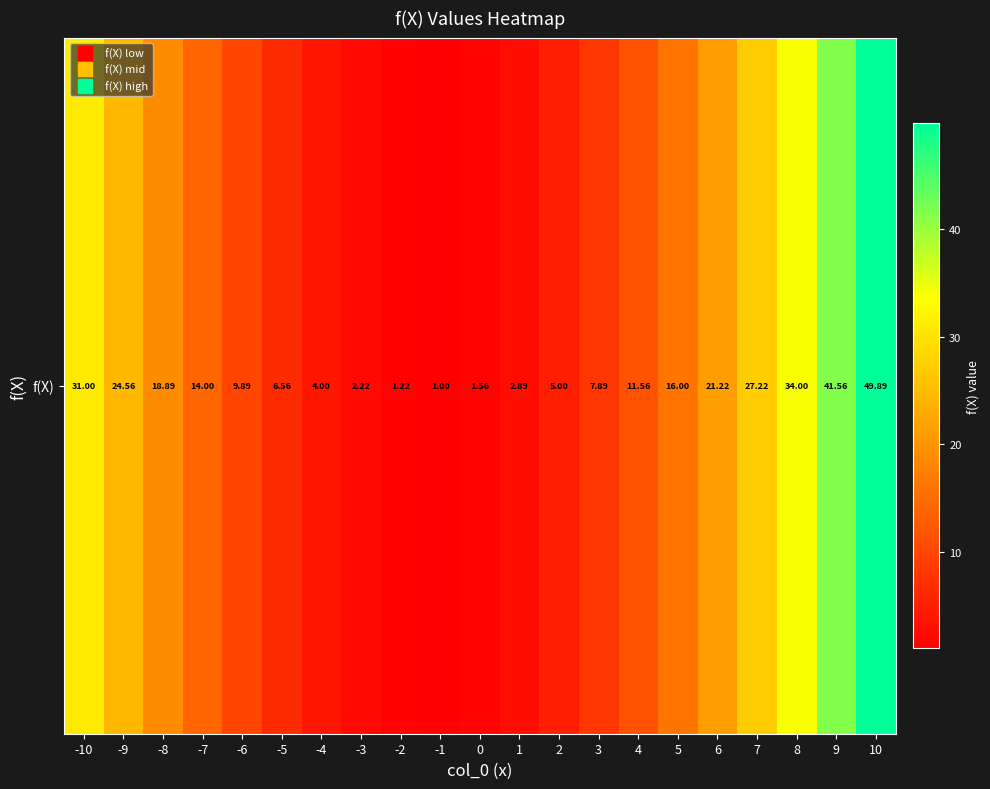

Reading right to left, transcribe all the data shown in this chart.

10=49.9	9=41.6	8=34.0	7=27.2	6=21.2	5=16.0	4=11.6	3=7.9	2=5.0	1=2.9	0=1.6	-1=1.0	-2=1.2	-3=2.2	-4=4.0	-5=6.6	-6=9.9	-7=14.0	-8=18.9	-9=24.6	-10=31.0